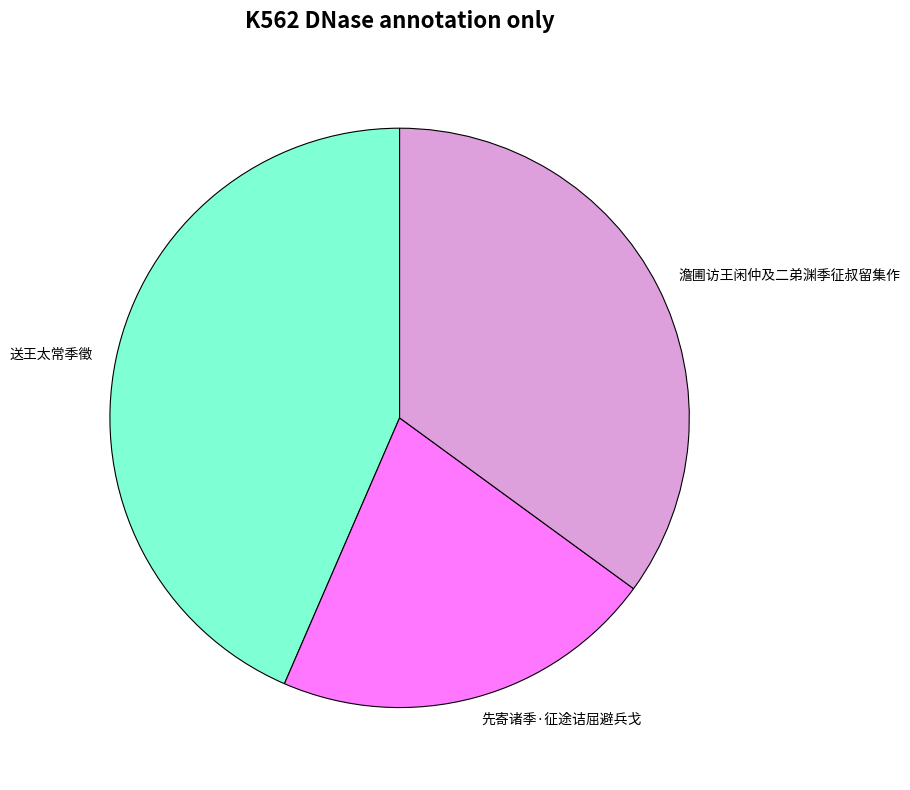

Rank the categories by value from lowest to highest.

先寄诸季·征途诘屈避兵戈, 澹圃访王闲仲及二弟渊季征叔留集作, 送王太常季徵